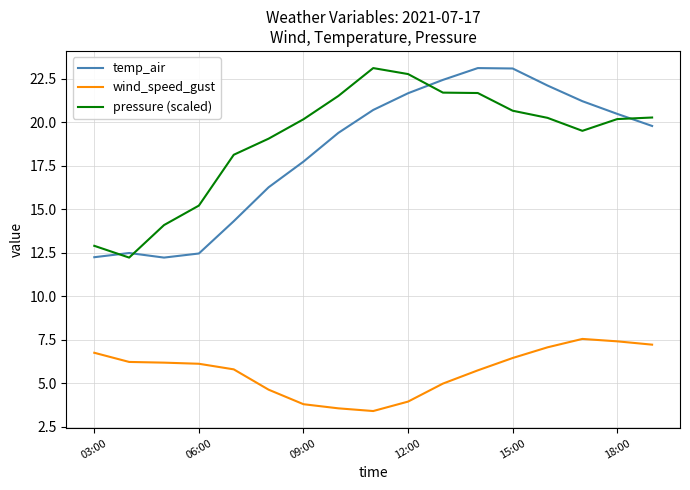

True or false: wind_speed_gust and temp_air cross at least once.

False